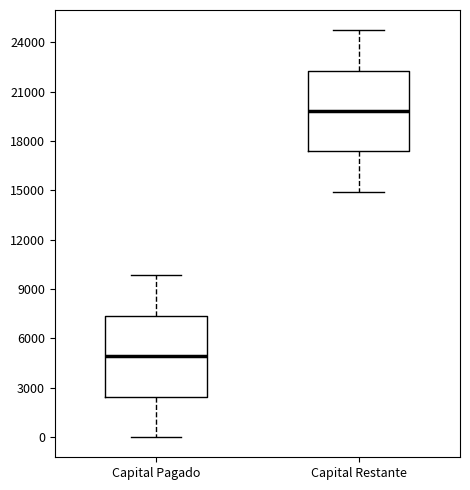

Reading left to right, read every box against the y-axis: the position of its median line, the range the box covers, and the ends of its whiskers. The values are not printed on the chart, so give them approximately, as read against the axis.

Capital Pagado: median 5000, box 2500 to 7500, whiskers 0 to 10000
Capital Restante: median 20000, box 17500 to 22500, whiskers 15000 to 24500